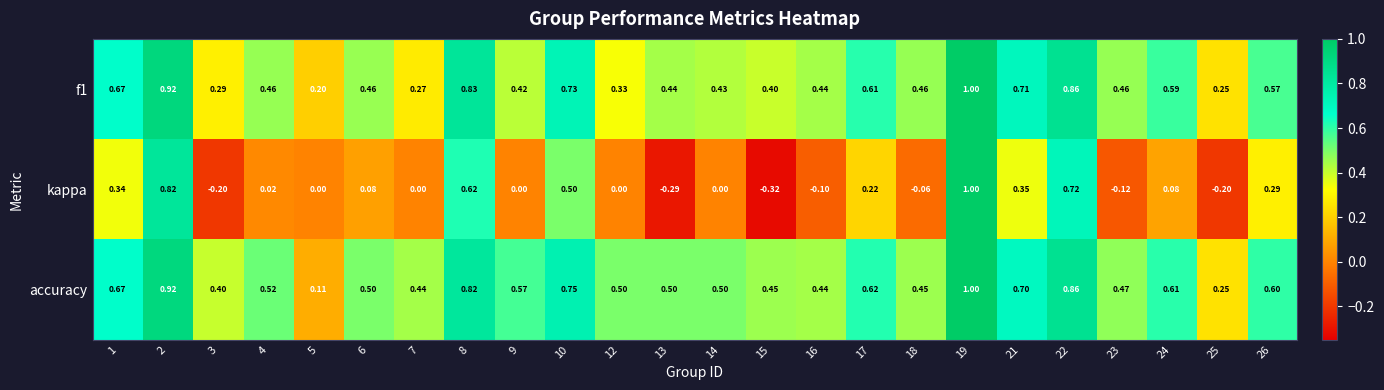

Which series has the largest total across all categories?

accuracy